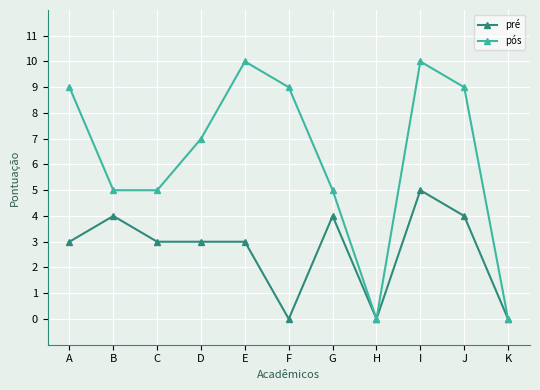

Which series has the largest total across all categories?

pós